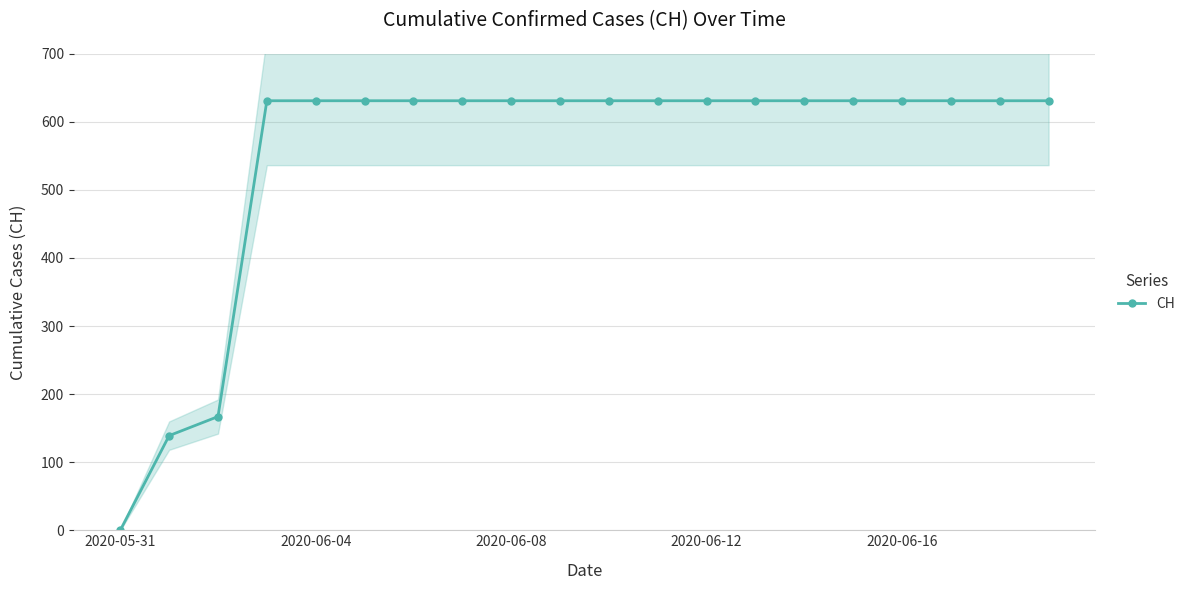

What is the label of the 9th point from the right?

11